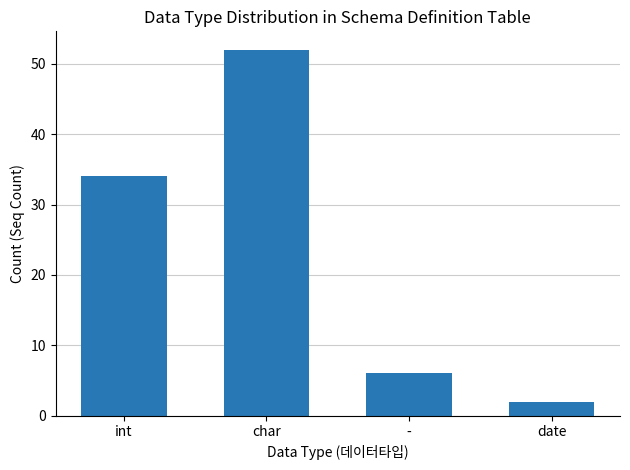

At which category does the chart reach its peak across all series?

char